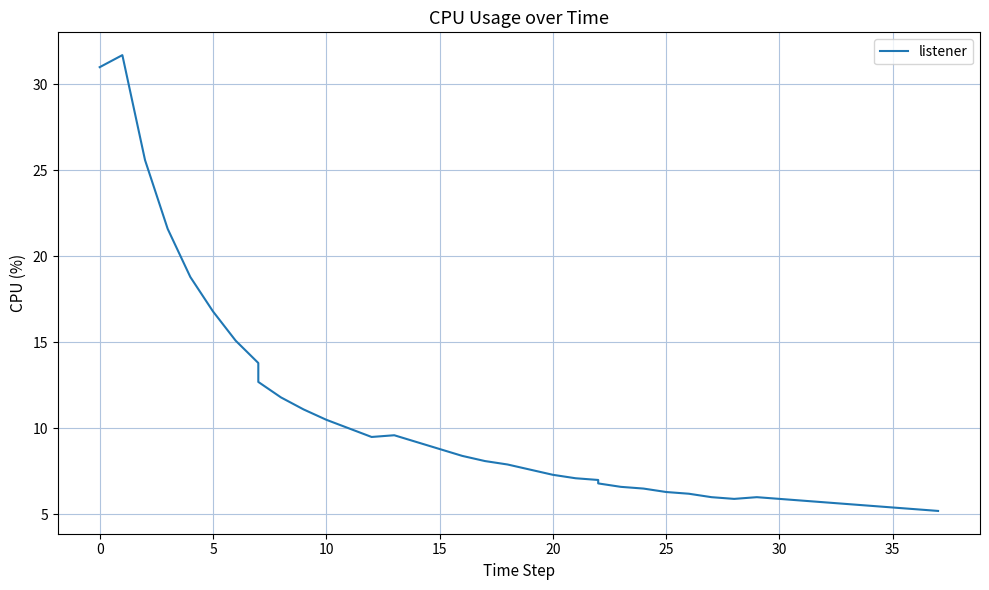

Reading right to left, what are all the values shown in this chart?

5.2	5.3	5.4	5.5	5.6	5.7	5.8	5.9	6.0	5.9	6.0	6.2	6.3	6.5	6.6	6.8	7.0	7.1	7.3	7.6	7.9	8.1	8.4	8.8	9.2	9.6	9.5	10.0	10.5	11.1	11.8	12.7	13.8	15.1	16.8	18.8	21.6	25.6	31.7	31.0